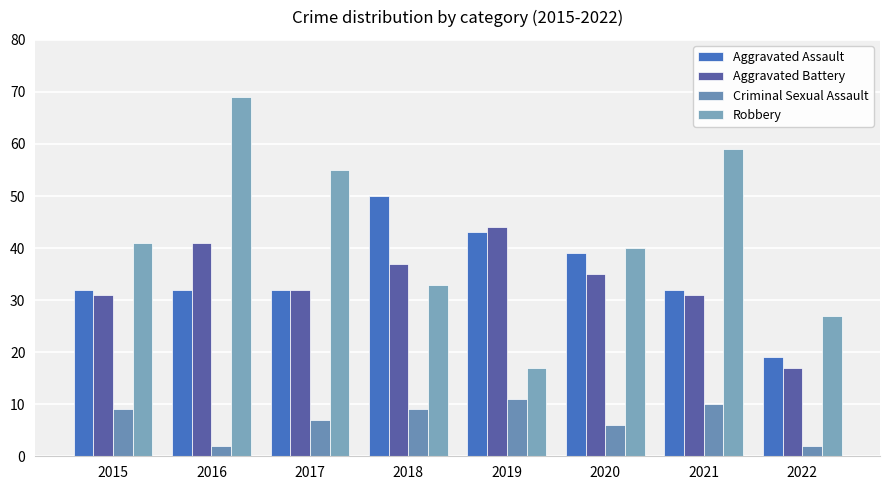

What is the value of the Robbery bar at the 3rd from the left?

55